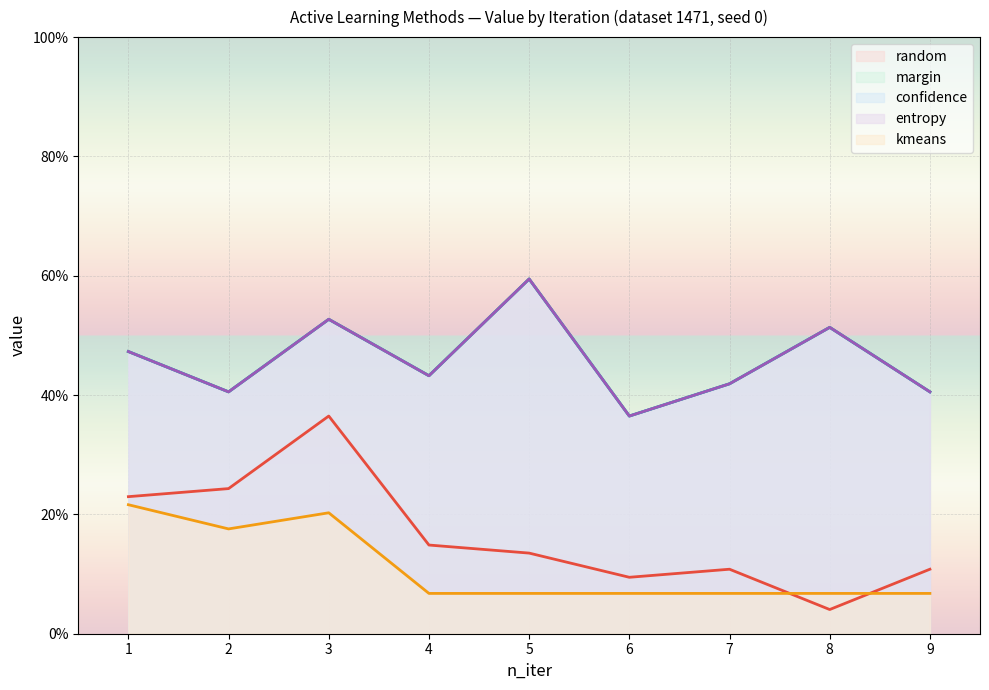

What is the difference between the second highest and minimum values in the entropy series?

0.2